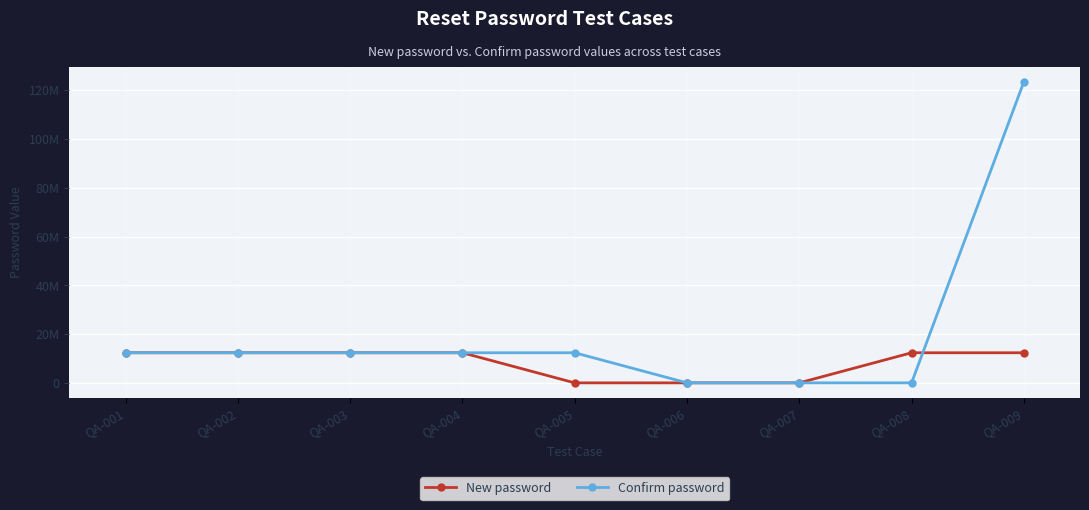

True or false: New password has a value of 12345678 at QA-008.

True